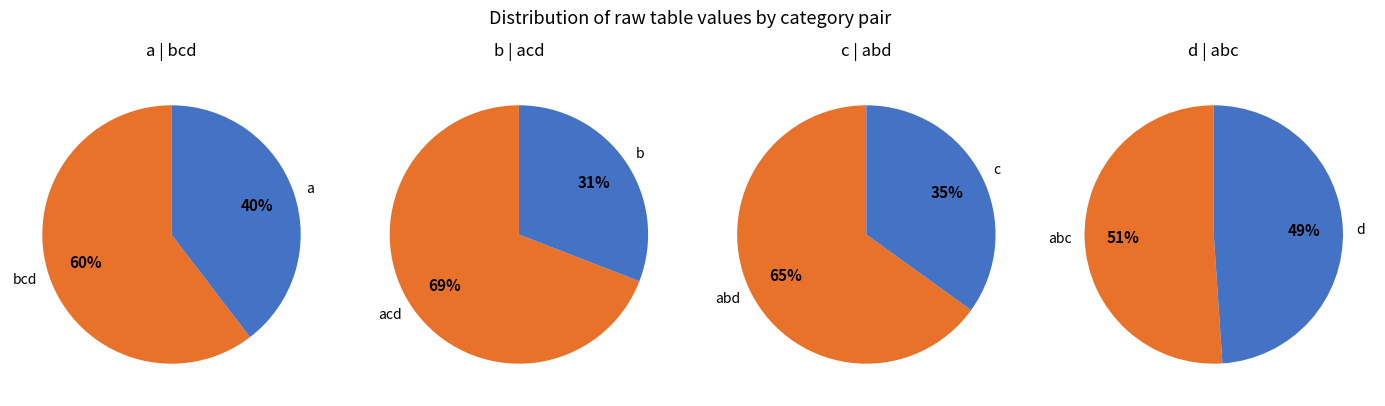

Combined, do b and ab account for over 50%?

No